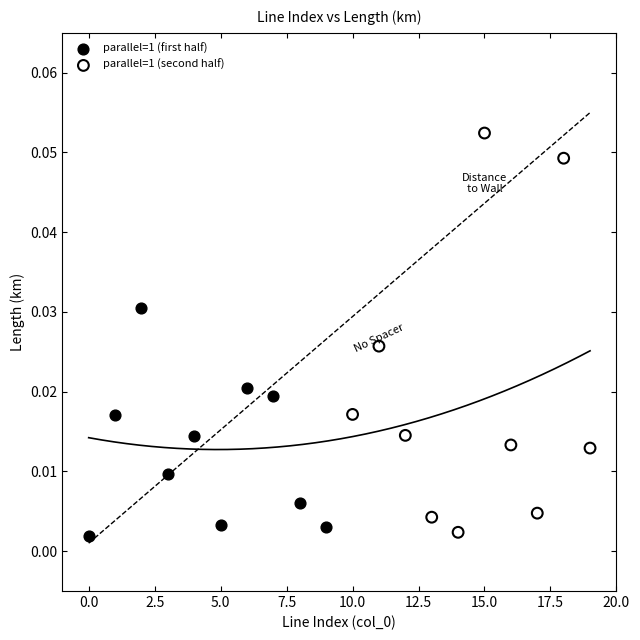

Which series reaches the maximum Y coordinate?

parallel=1 (second half)